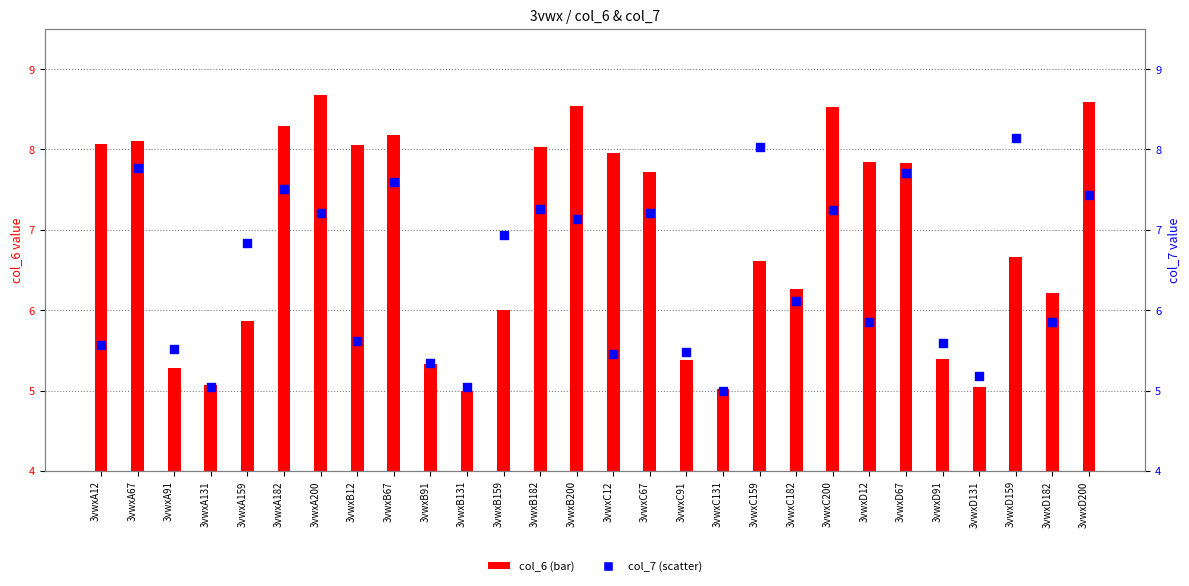

Which series has the largest total across all categories?

col_6